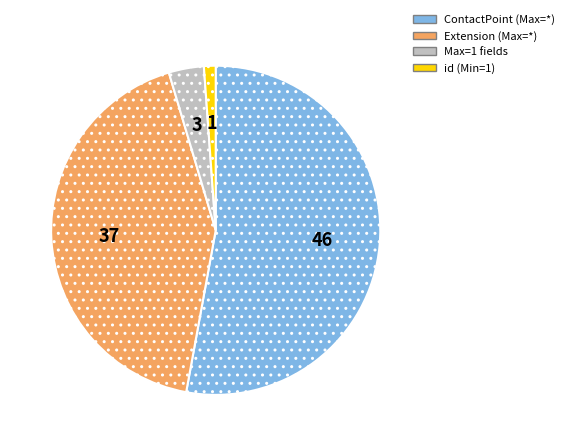

Which category has the smallest portion of the pie?

id (Min=1)